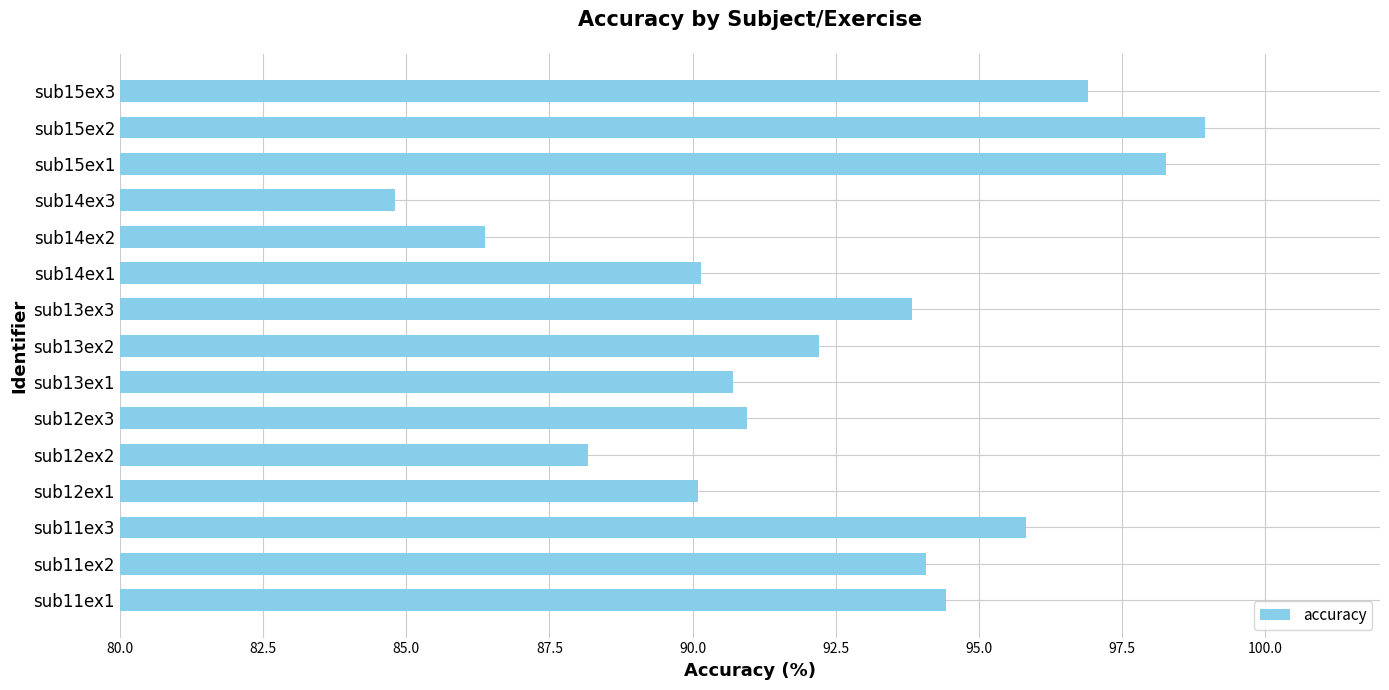

The chart shows a value of 92.2 at sub13ex2. True or false?

True